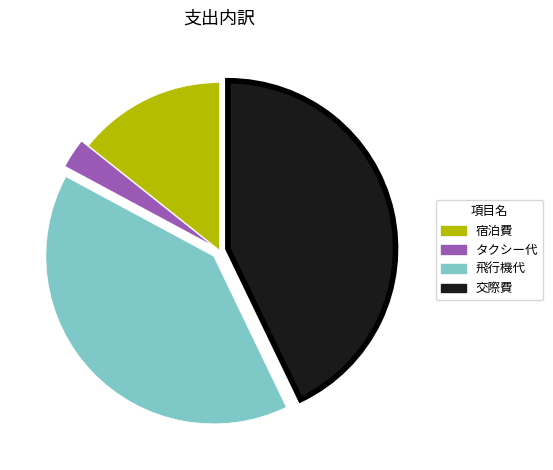

Which category has the biggest portion of the pie?

交際費